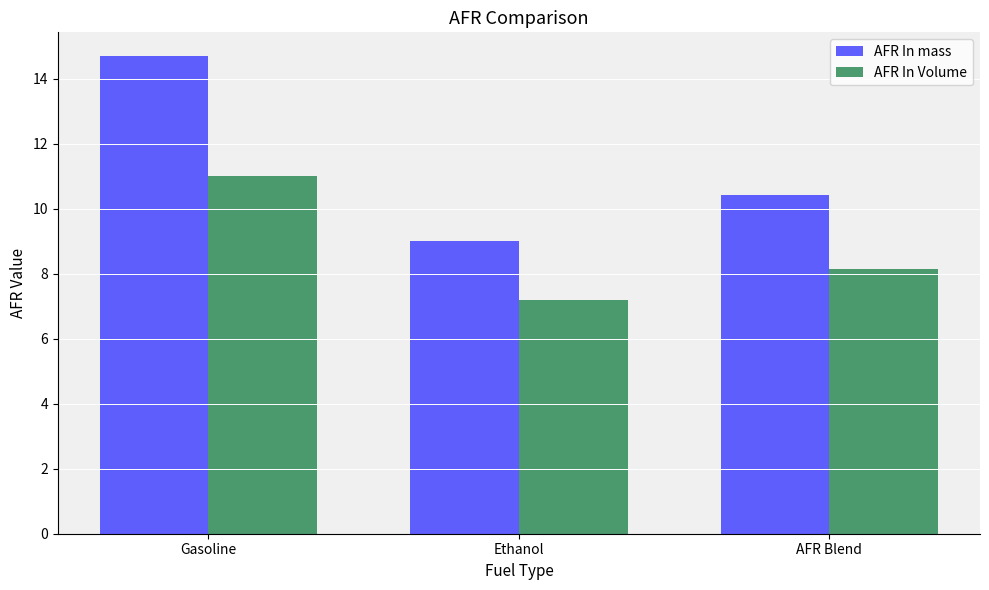

What is the difference between the highest and lowest values at Ethanol?

1.8